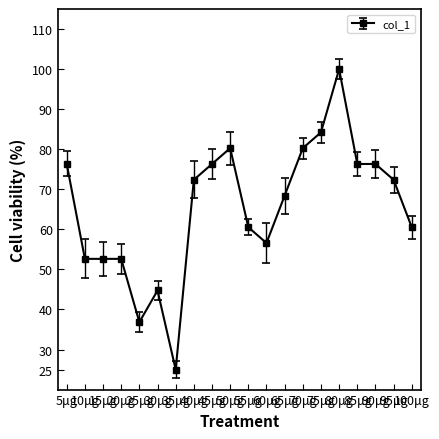

What is the value of the 7th point from the left?

25.0